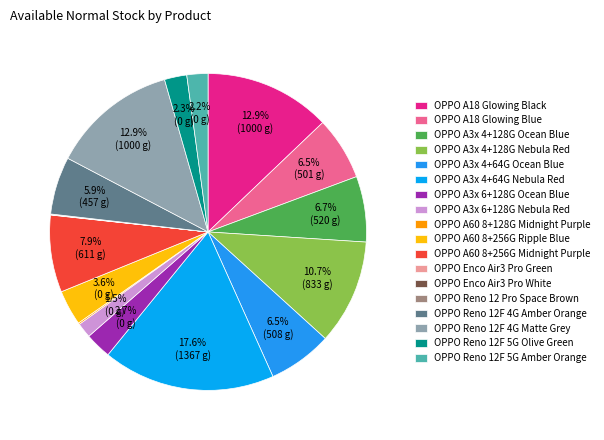

Rank the categories by value from highest to lowest.

OPPO A3x 4+64G Nebula Red, OPPO A18 Glowing Black, OPPO Reno 12F 4G Matte Grey, OPPO A3x 4+128G Nebula Red, OPPO A60 8+256G Midnight Purple, OPPO A3x 4+128G Ocean Blue, OPPO A3x 4+64G Ocean Blue, OPPO A18 Glowing Blue, OPPO Reno 12F 4G Amber Orange, OPPO A60 8+256G Ripple Blue, OPPO A3x 6+128G Ocean Blue, OPPO Reno 12F 5G Olive Green, OPPO Reno 12F 5G Amber Orange, OPPO A3x 6+128G Nebula Red, OPPO A60 8+128G Midnight Purple, OPPO Reno 12 Pro Space Brown, OPPO Enco Air3 Pro Green, OPPO Enco Air3 Pro White